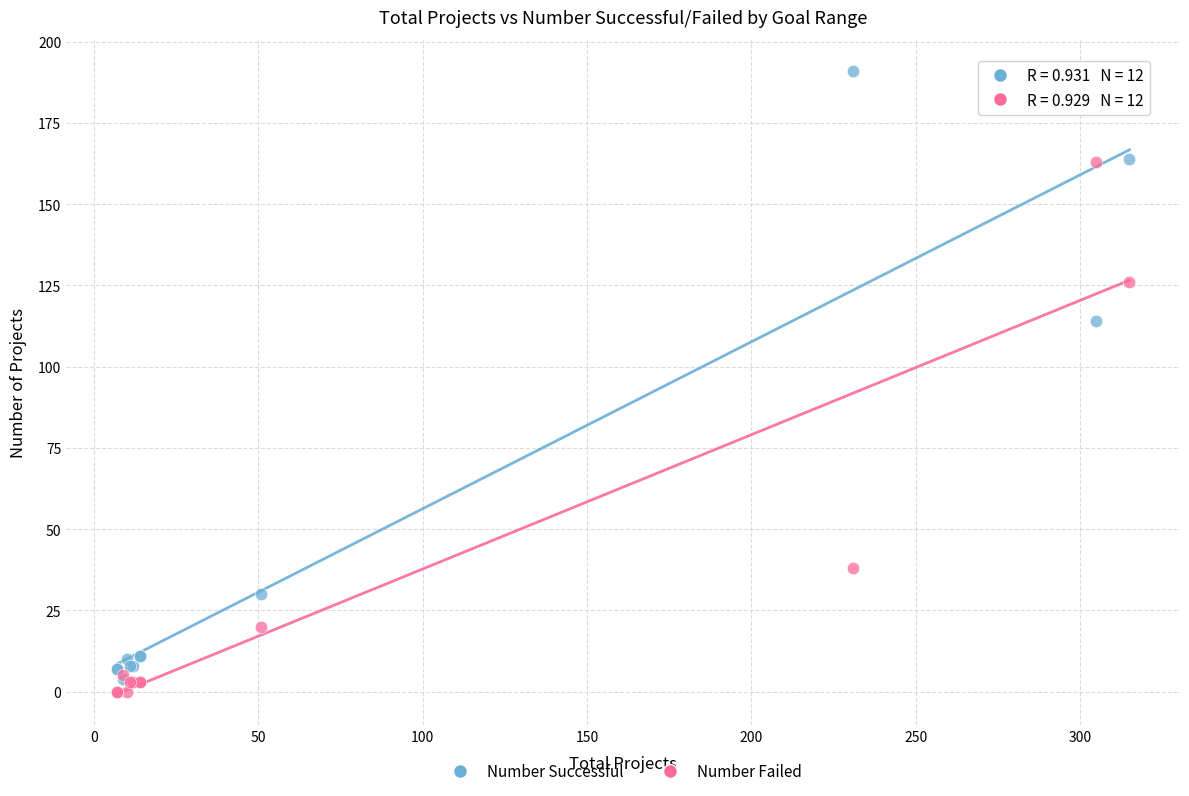

What are all the series names shown in the legend?

Number Successful, Number Failed